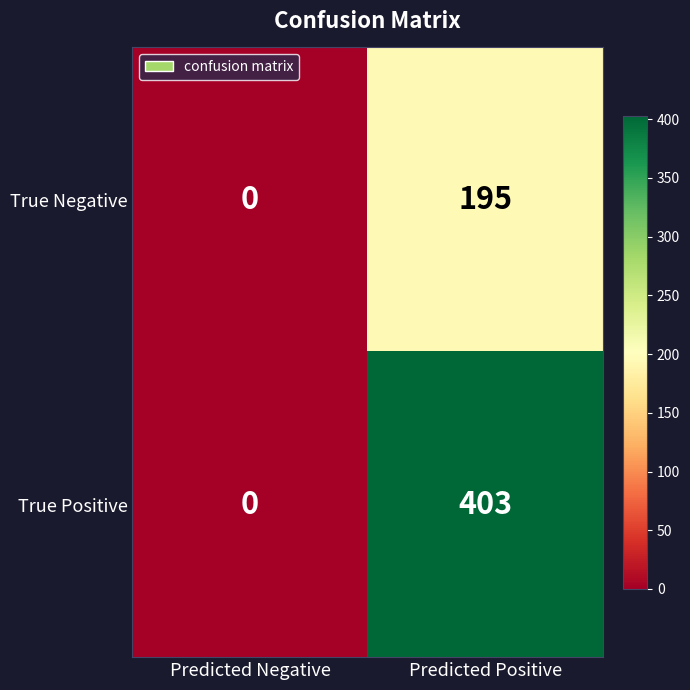

Rank the series by their maximum value, from lowest to highest.

True Negative, True Positive